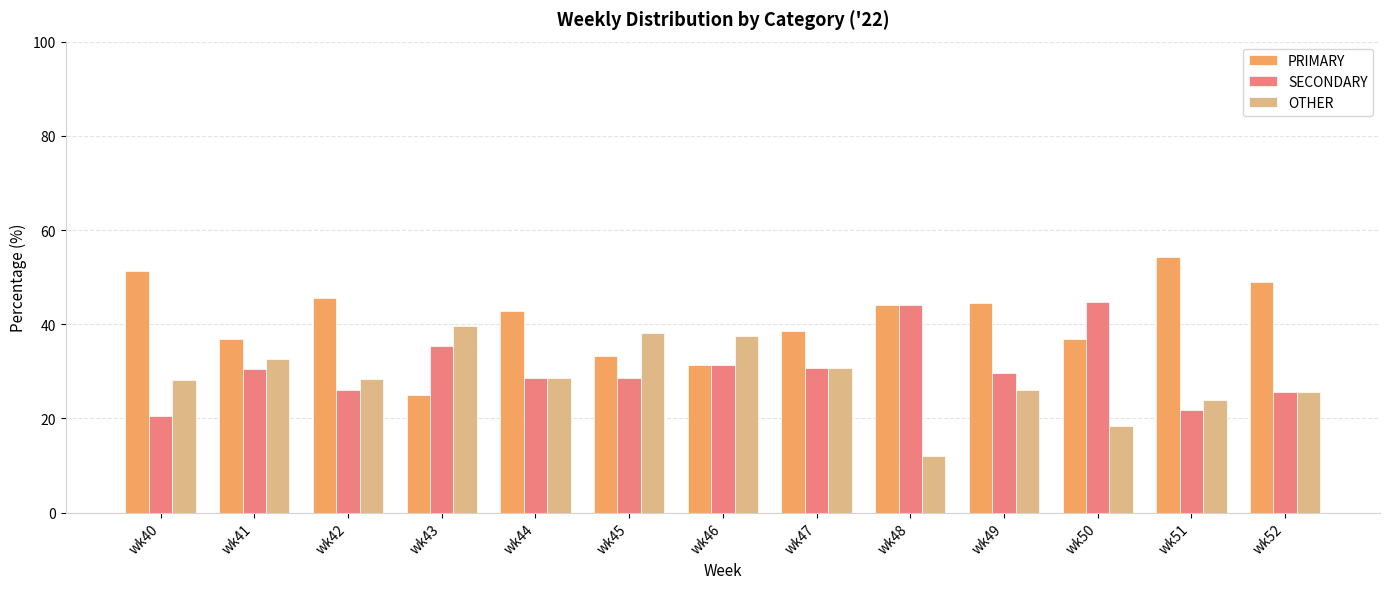

The value of OTHER at wk47 is 30.8. True or false?

True